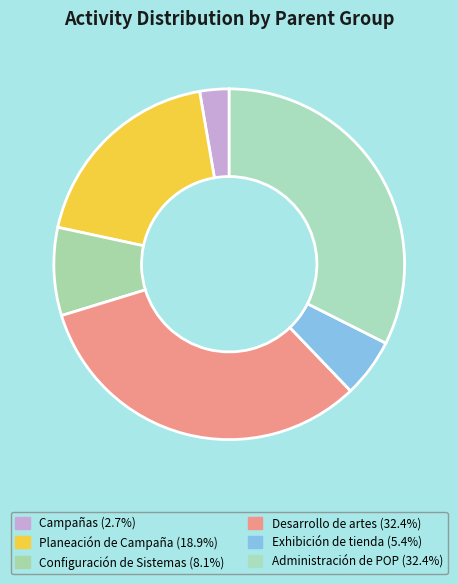

Which slice is the largest?

Desarrollo de artes (ID_Padre=13)